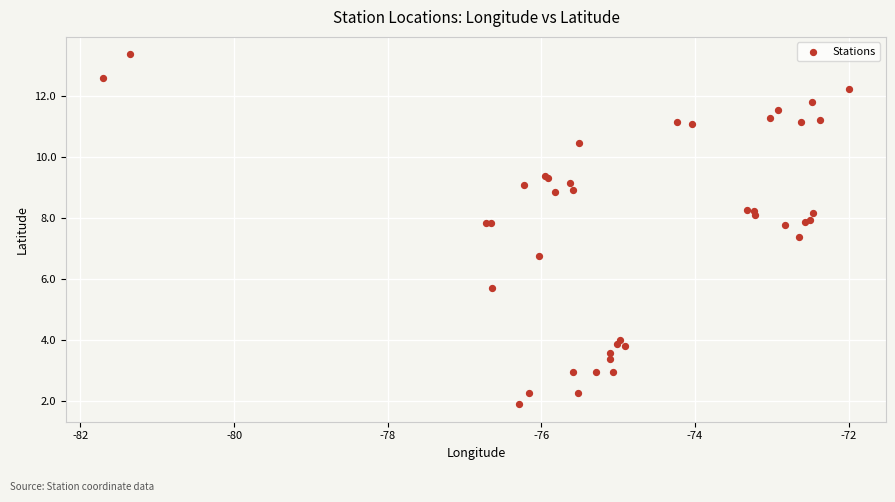

What Y value in the scatter plot is closest to 7?

6.8